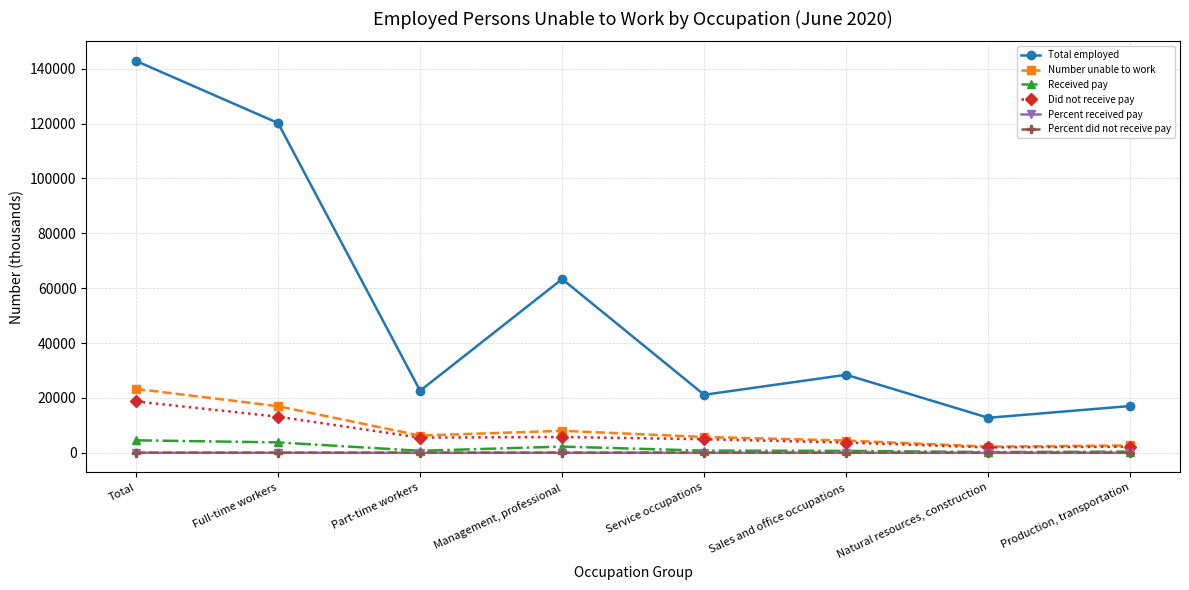

What is the maximum value shown in the chart?

142811.0